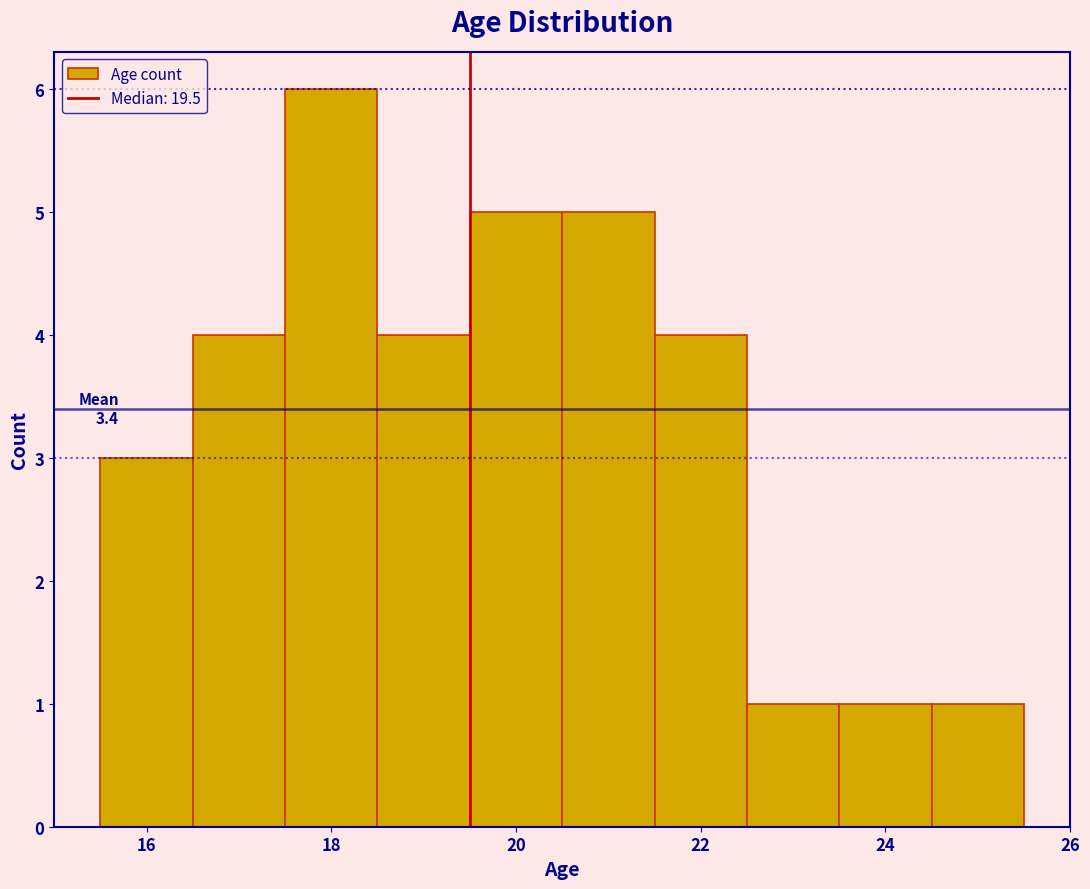

Over which range of the x-axis is the bar tallest?

17.5 to 18.5